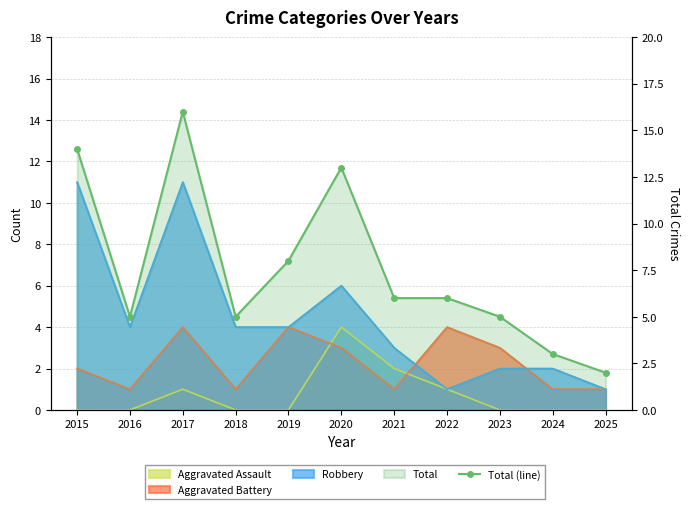

What is the value of the 1st point from the left?

14